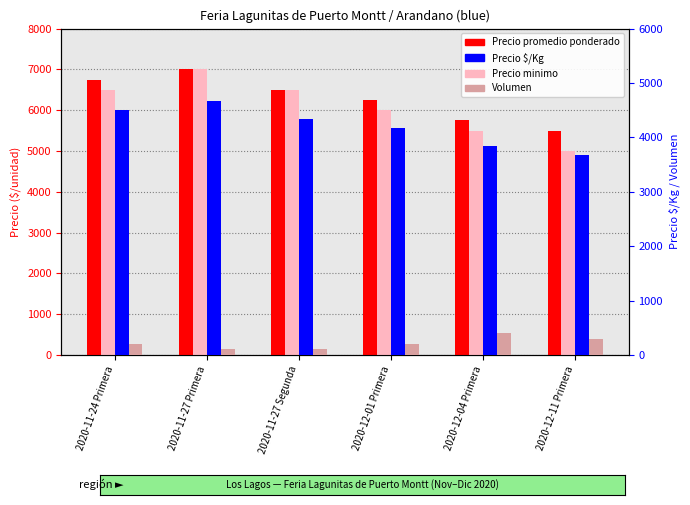

How many bars are there in each group?

4